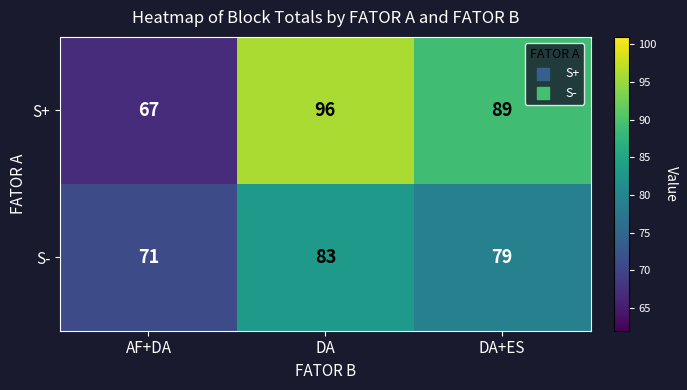

Rank the categories by S- value from highest to lowest.

DA, DA+ES, AF+DA